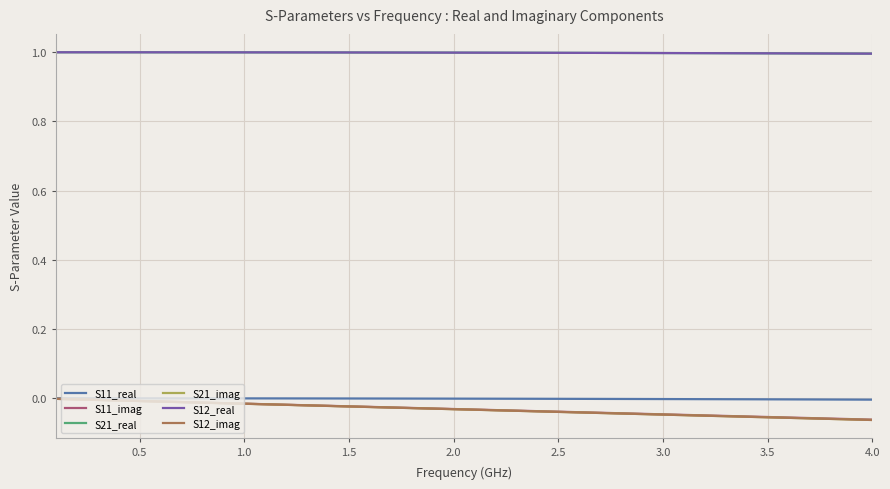

True or false: S12_imag and S21_real cross at least once.

False